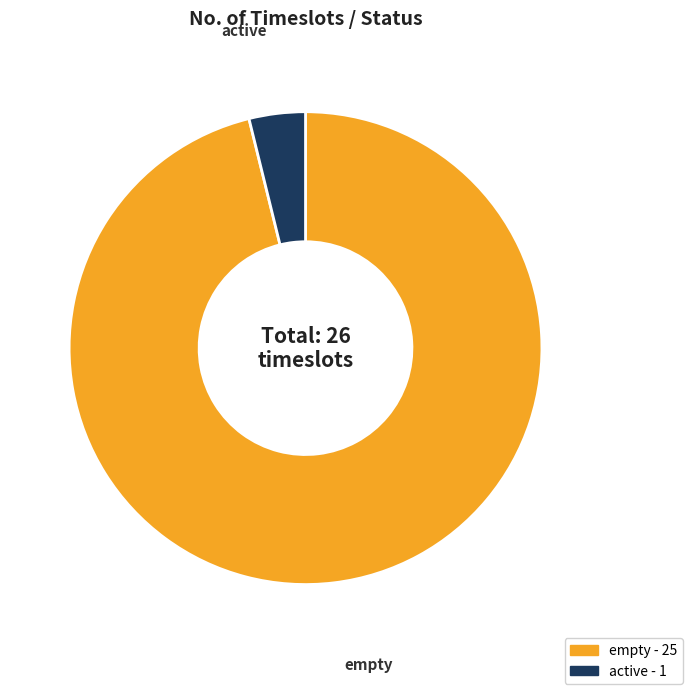

What is the ratio of the value at empty - 25 to the value at active - 1?

25.0